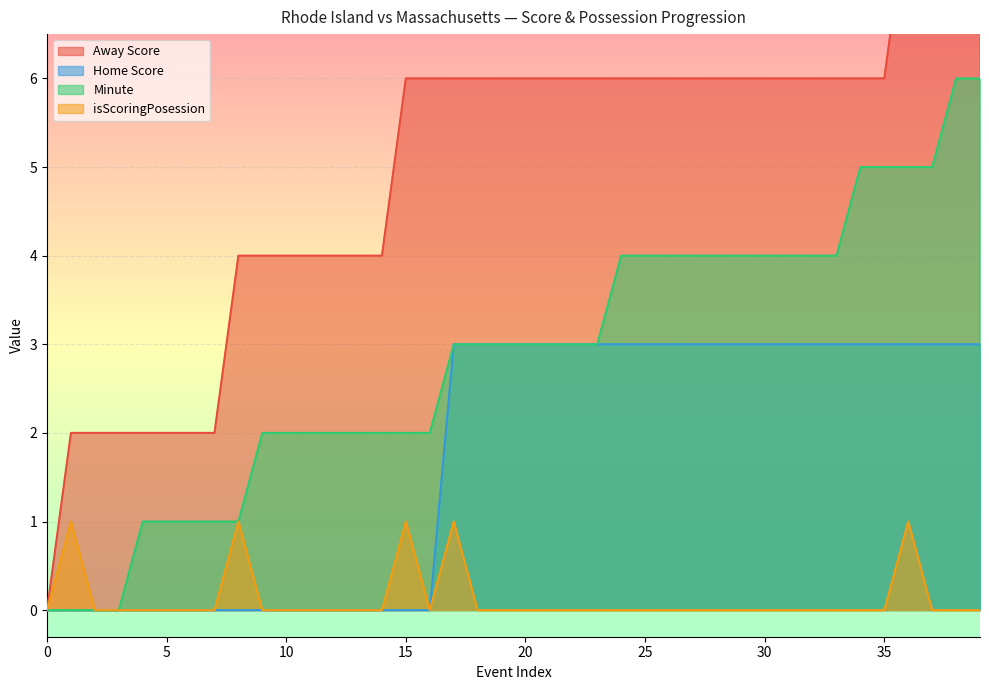

The value of Home Score at 25 is 3. True or false?

True